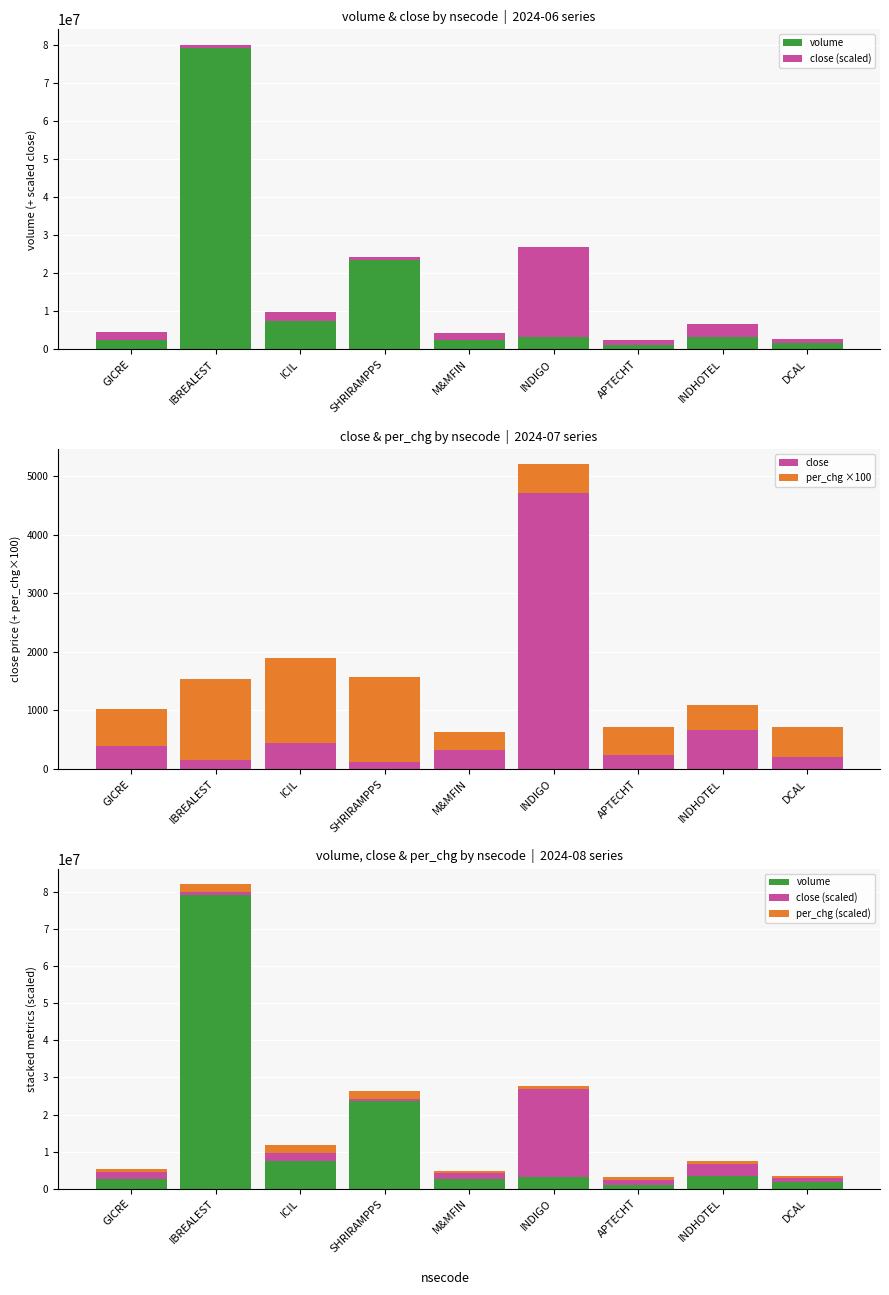

Are the bars horizontal?

No